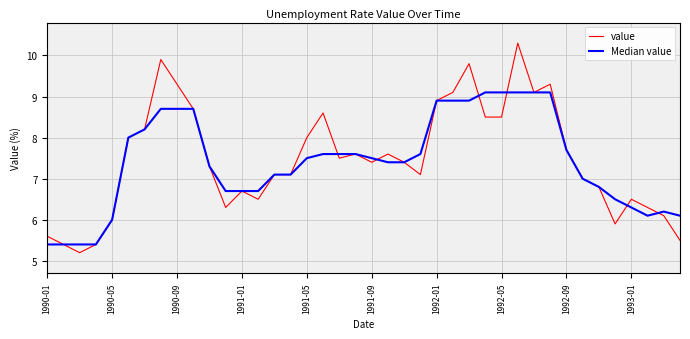

Rank the series by their maximum value, from lowest to highest.

Median value, value